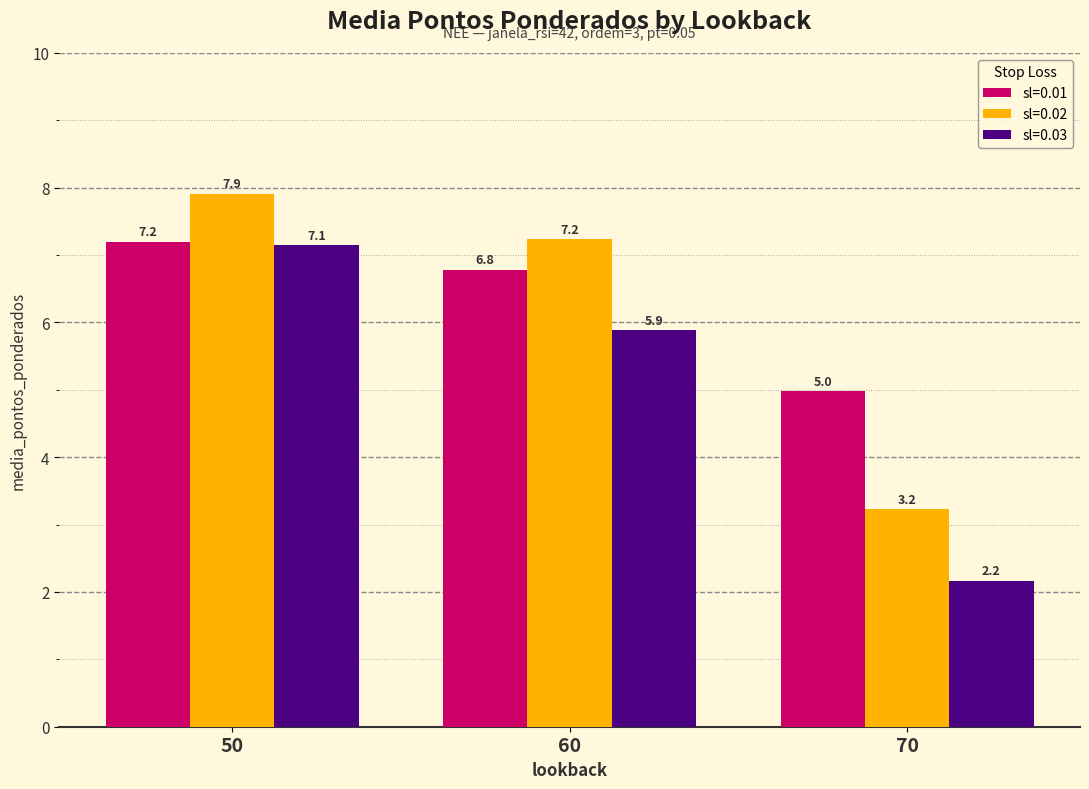

Between 50 and 60, which series saw the biggest shift?

sl=0.03